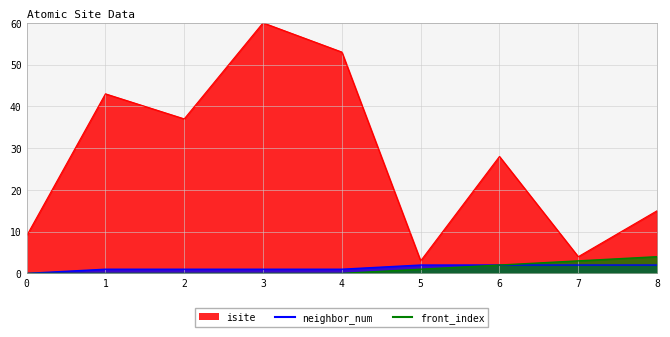

Reading right to left, transcribe all the data shown in this chart.

isite: 8=15	7=4	6=28	5=3	4=53	3=60	2=37	1=43	0=9
neighbor_num: 8=2	7=2	6=2	5=2	4=1	3=1	2=1	1=1	0=0
front_index: 8=4	7=3	6=2	5=1	4=0	3=0	2=0	1=0	0=0